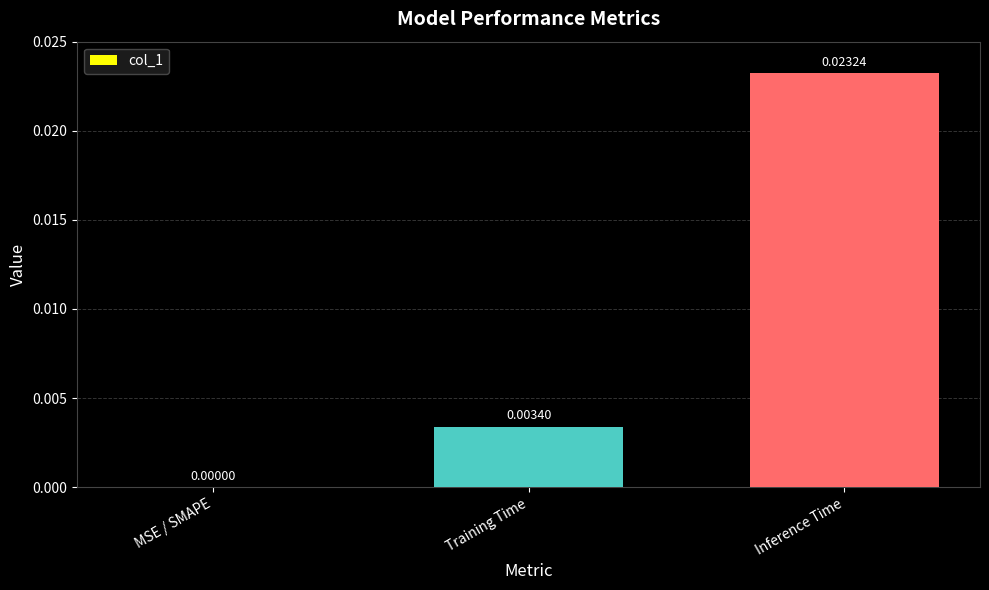

Where is the data nearest to the value 0?

MSE / SMAPE